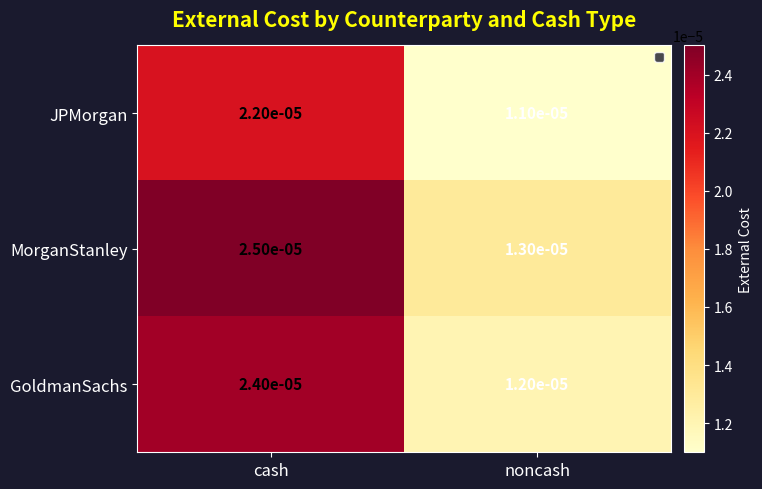

Rank the series at noncash from lowest to highest value.

JPMorgan, GoldmanSachs, MorganStanley